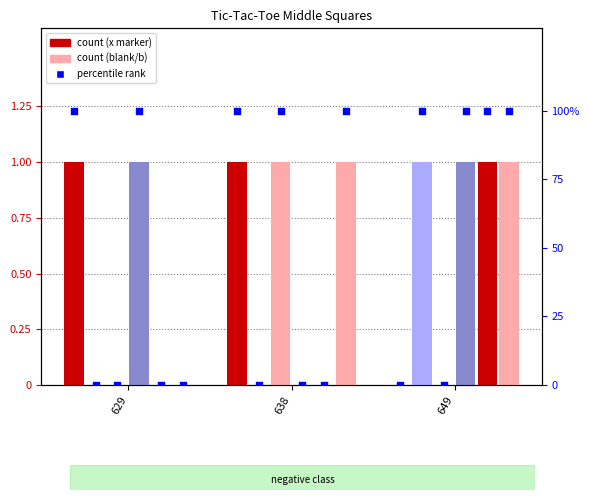

Is the value of middle-middle-square-x at 629 greater than the value of middle-left-square-b at 649?

No